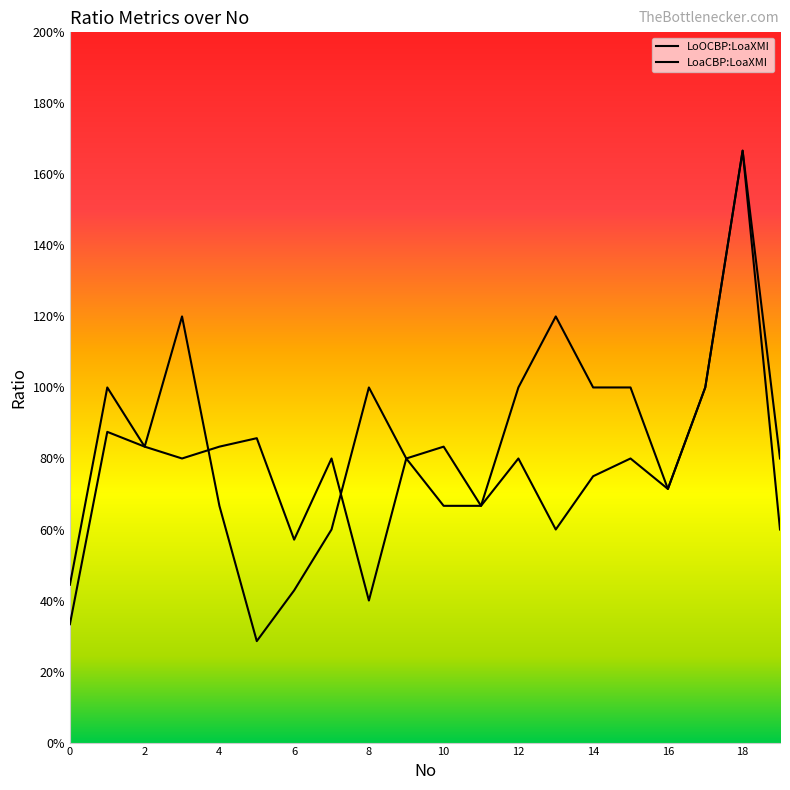

Which series has the largest range (max minus min)?

LoaCBP:LoaXMI